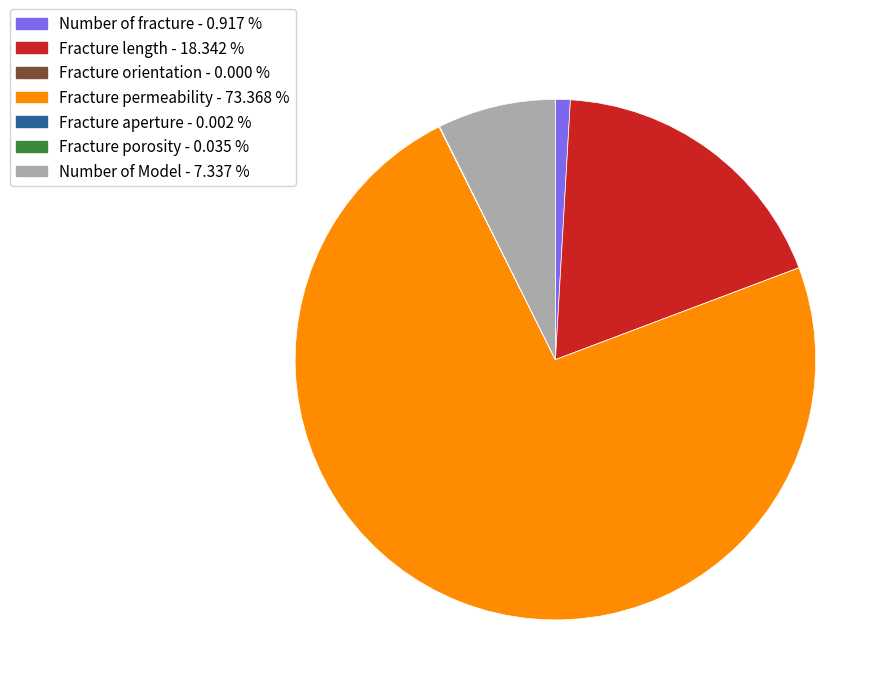

Which slice is the largest?

Fracture permeability